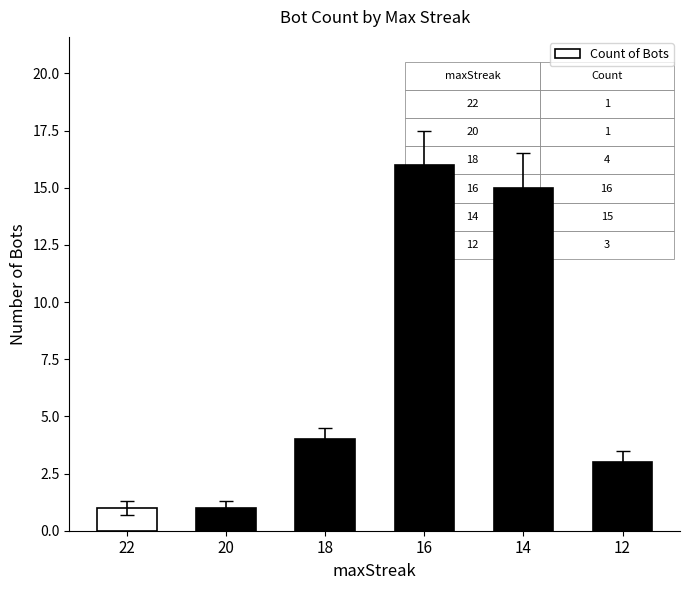

At which label is the value closest to 8?

18